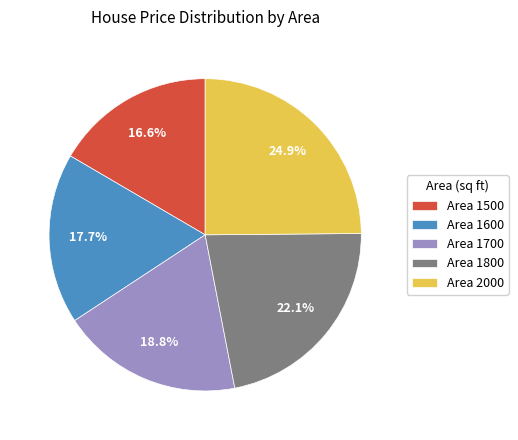

What percentage do Area 1800 and Area 2000 together represent?

47.0%